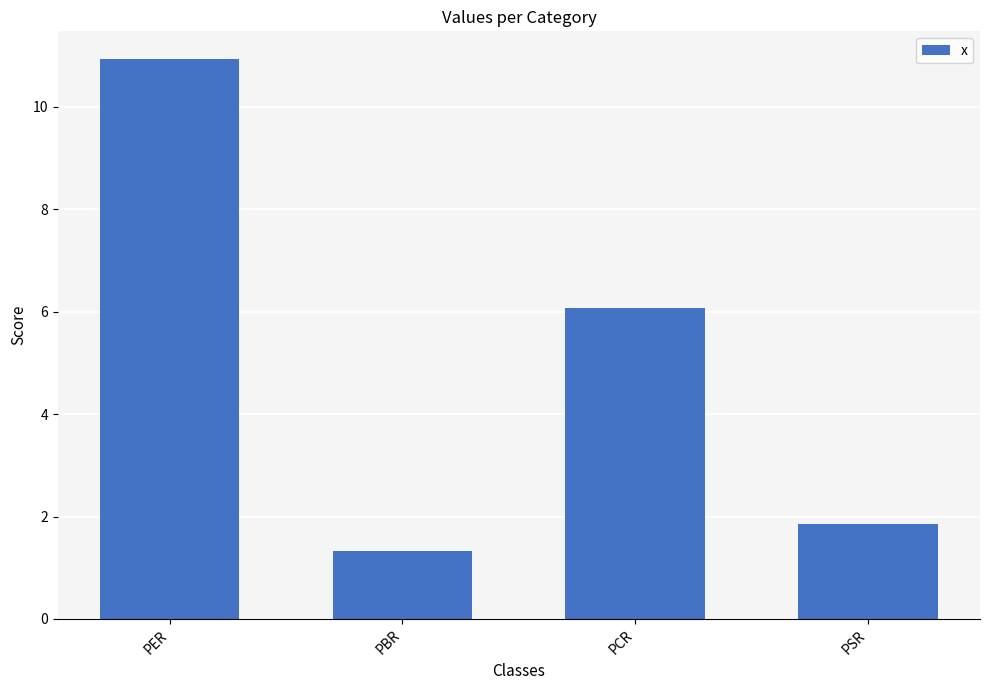

What is the change in value from PCR to PSR?

-4.2